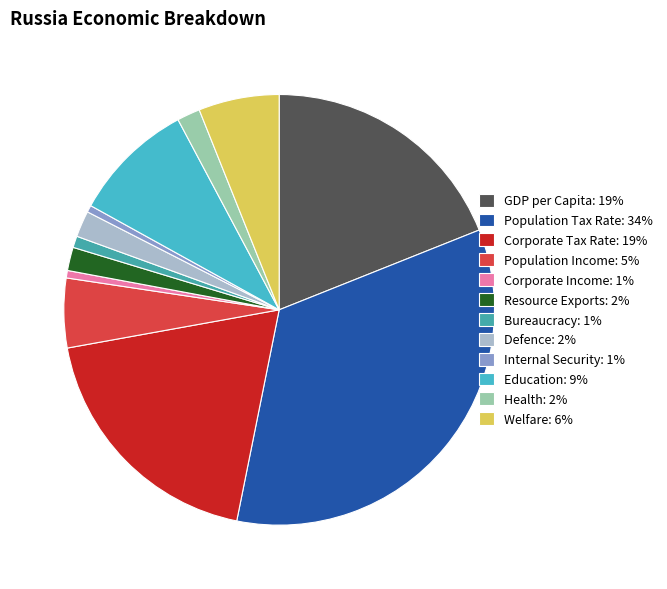

The Welfare slice represents 6% of the pie. True or false?

True